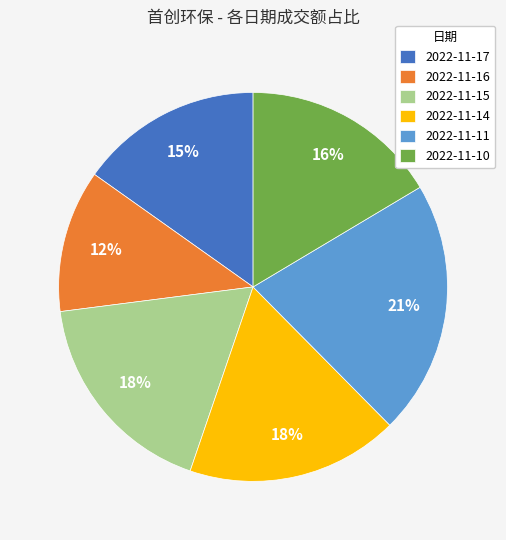

Does 2022-11-10 account for over 50% of the chart?

No